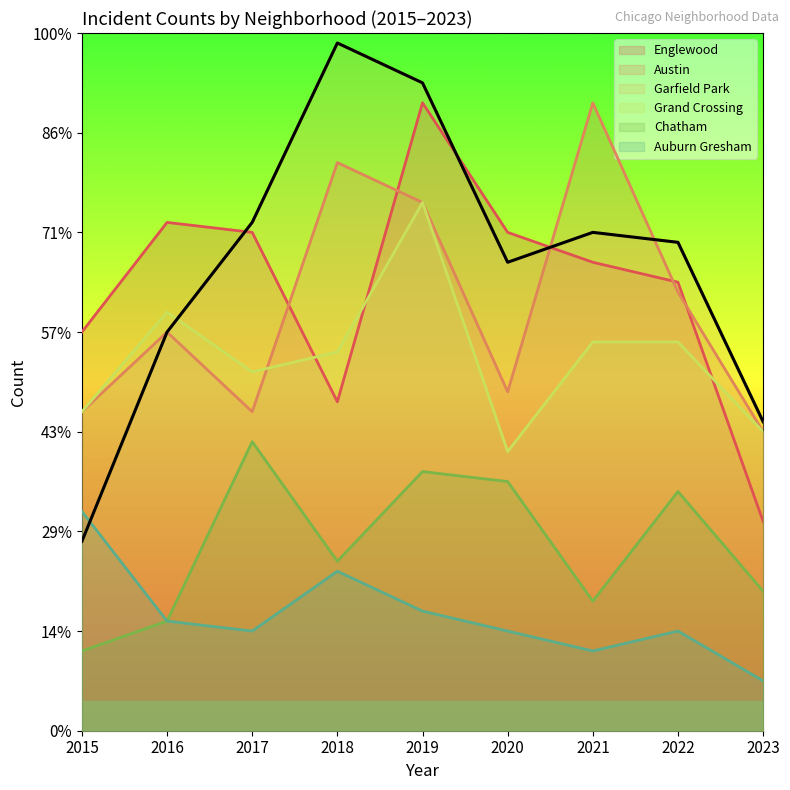

Which has a higher value, 2016 or 2021?

2016